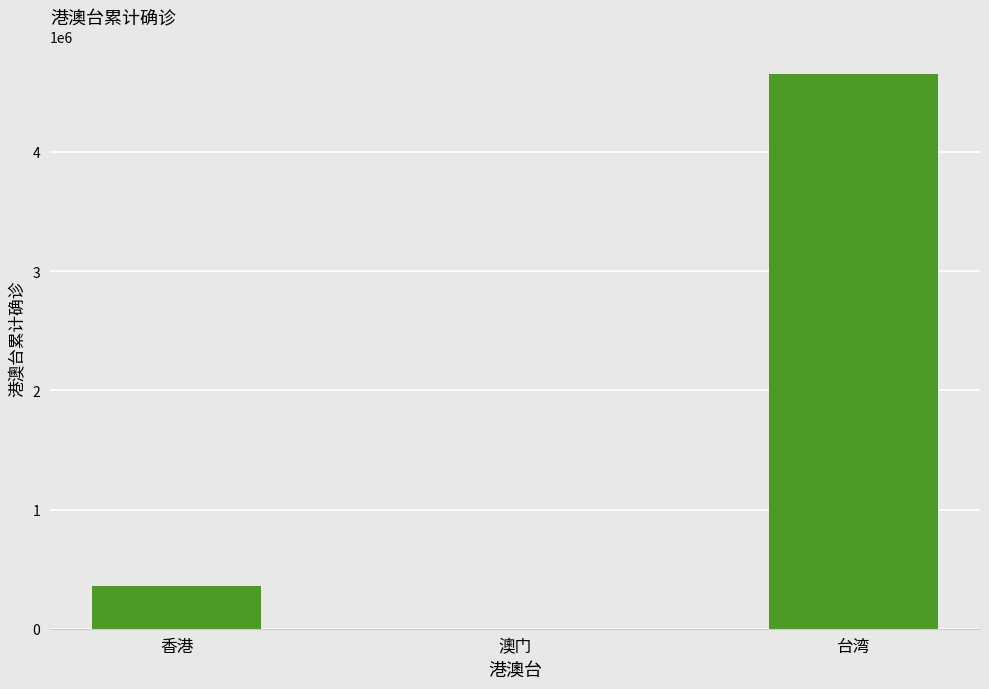

What is the average value?

1670295